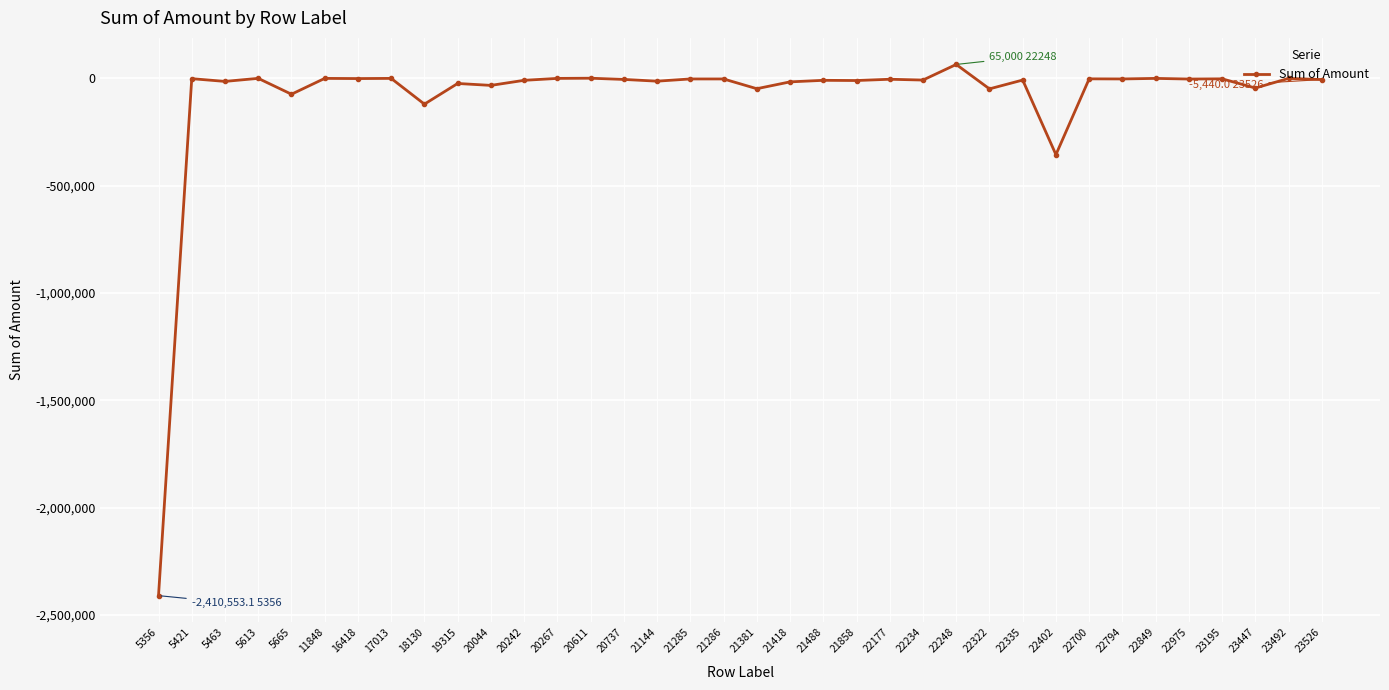

True or false: there are more than 0 points higher than both neighbors.

True